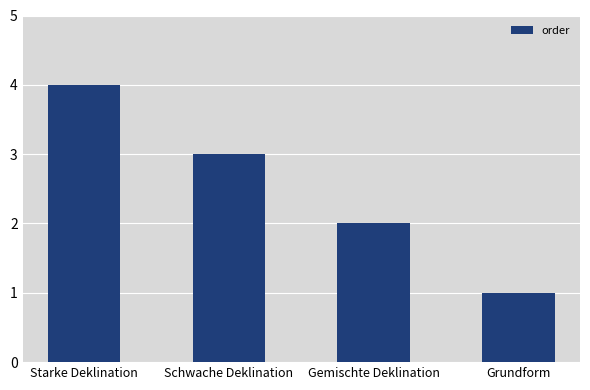

What is the smallest value displayed?

1